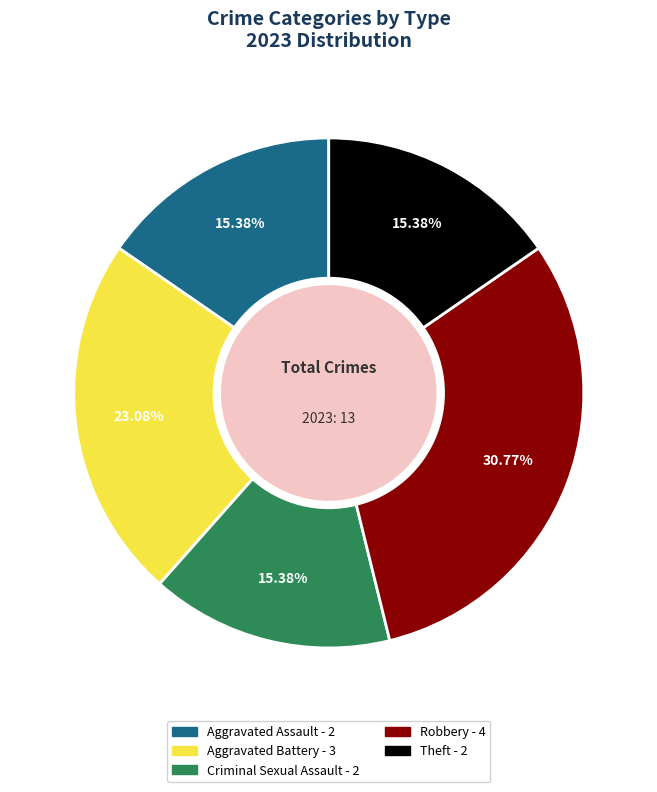

To the nearest percent, what is the combined percentage of Theft and Robbery?

46%